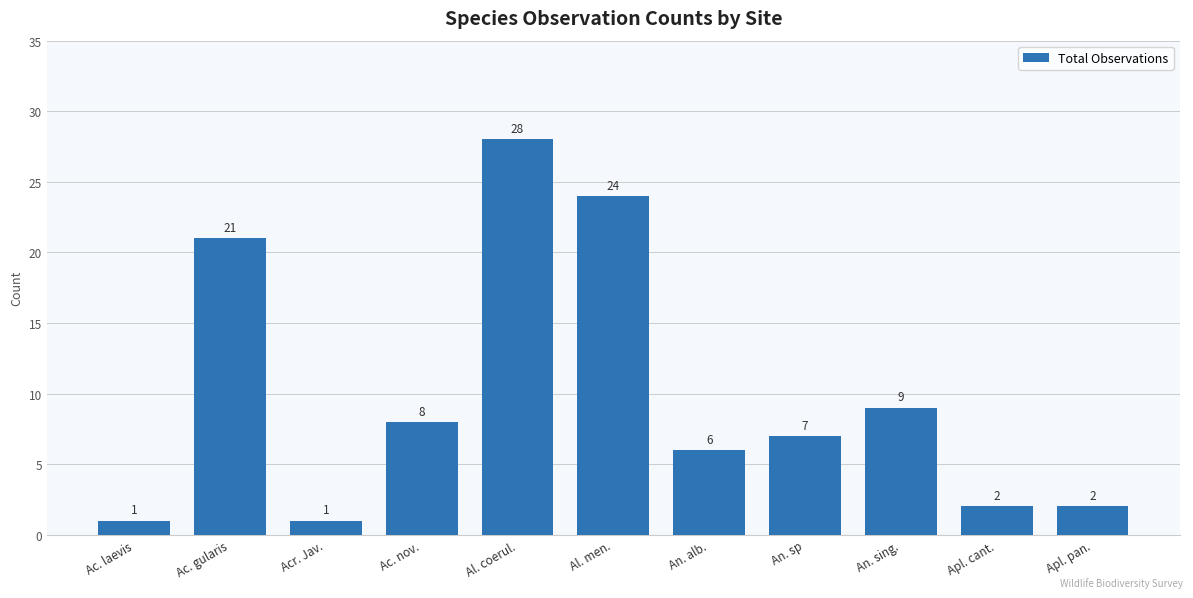

Which category has the highest value across all series?

Al. coerul.